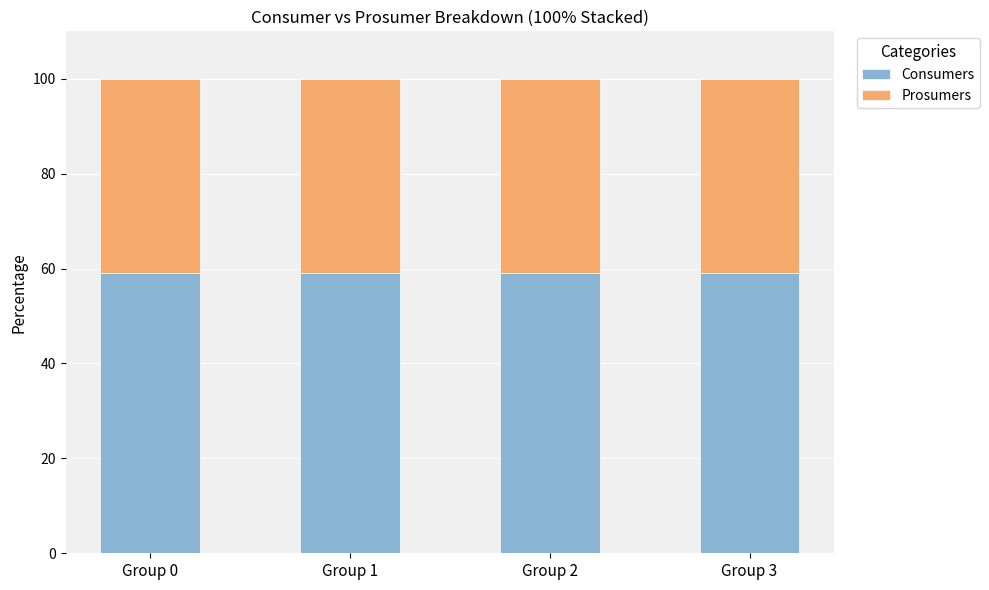

What is the total value across all series at Group 3?

100.0